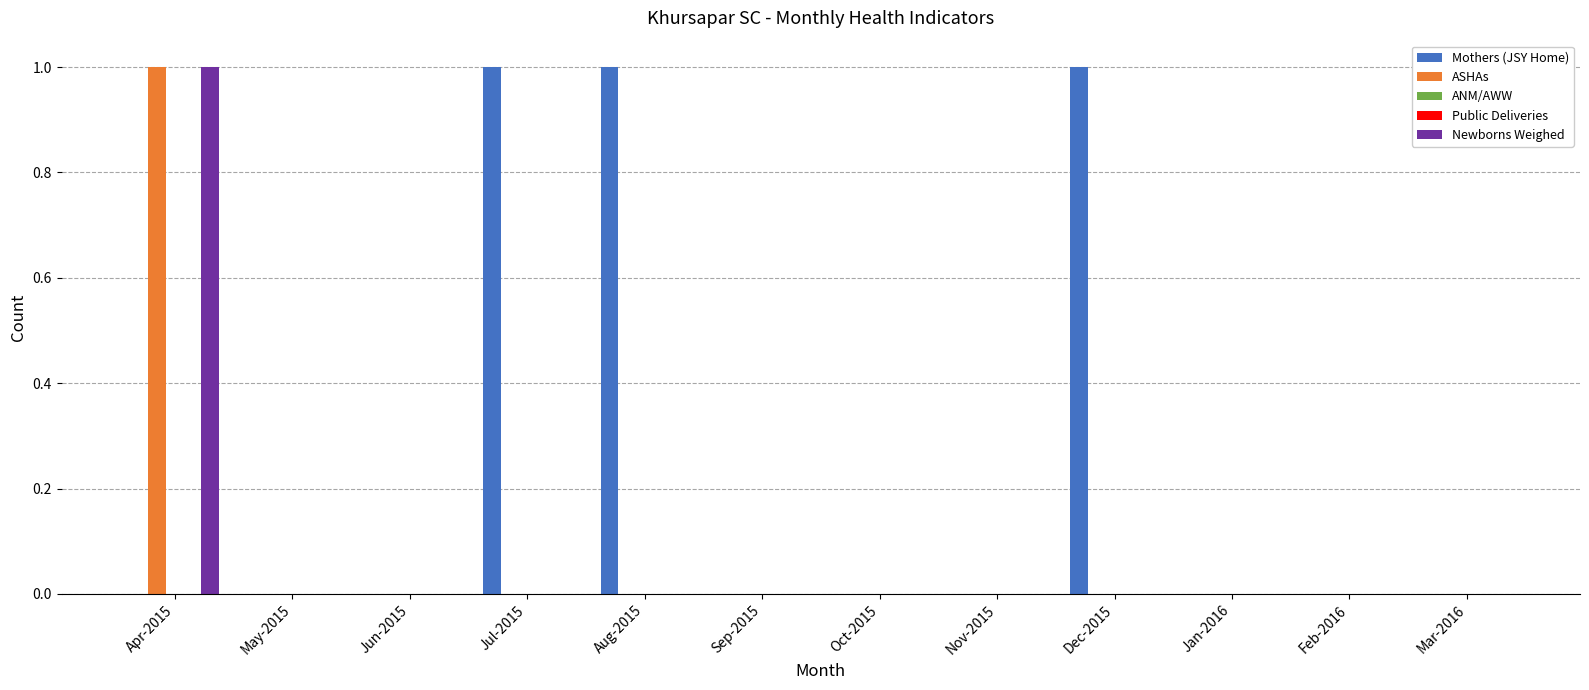

Count the ASHAs values in the range 0 to 1.

12